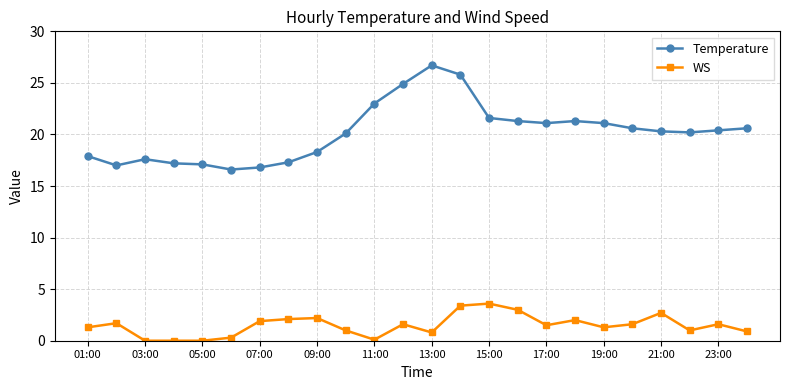

At how many categories does at least one series exceed 16?

24